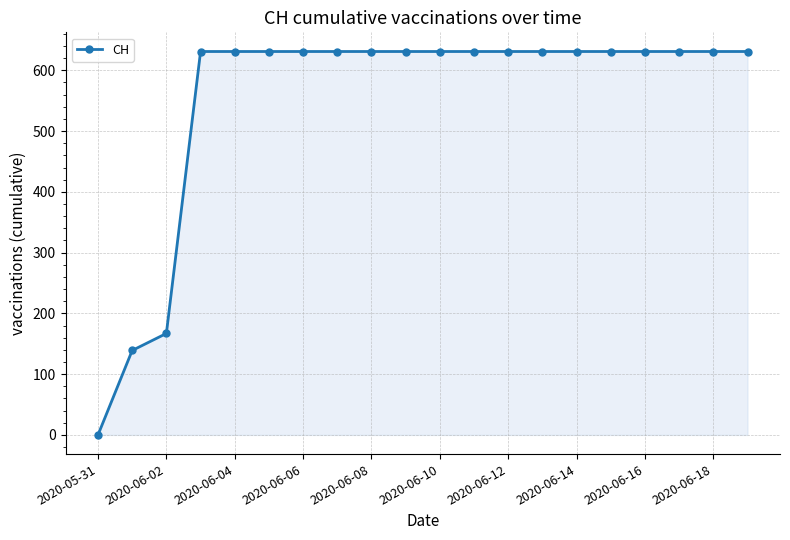

What is the value of the 16th point from the left?

631